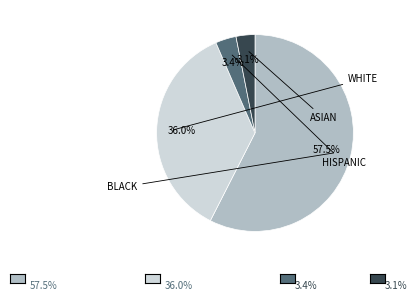

How many slices are in this pie chart?

4